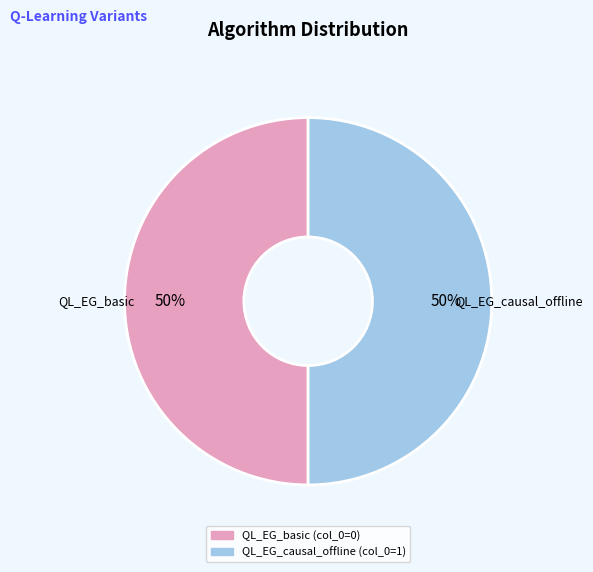

What percentage is the QL_EG_causal_offline slice, to the nearest percent?

50%